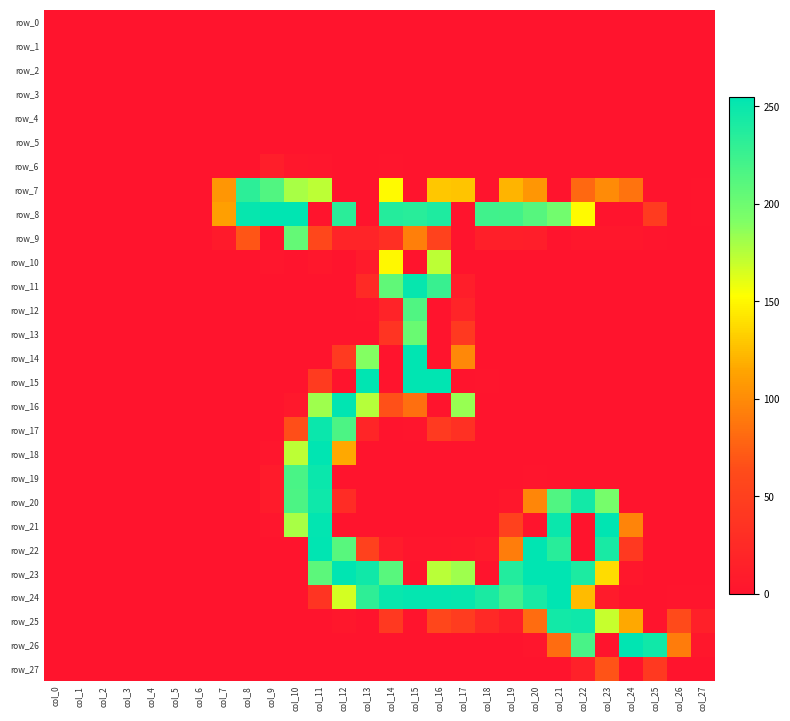

Which series has the largest total across all categories?

row_8